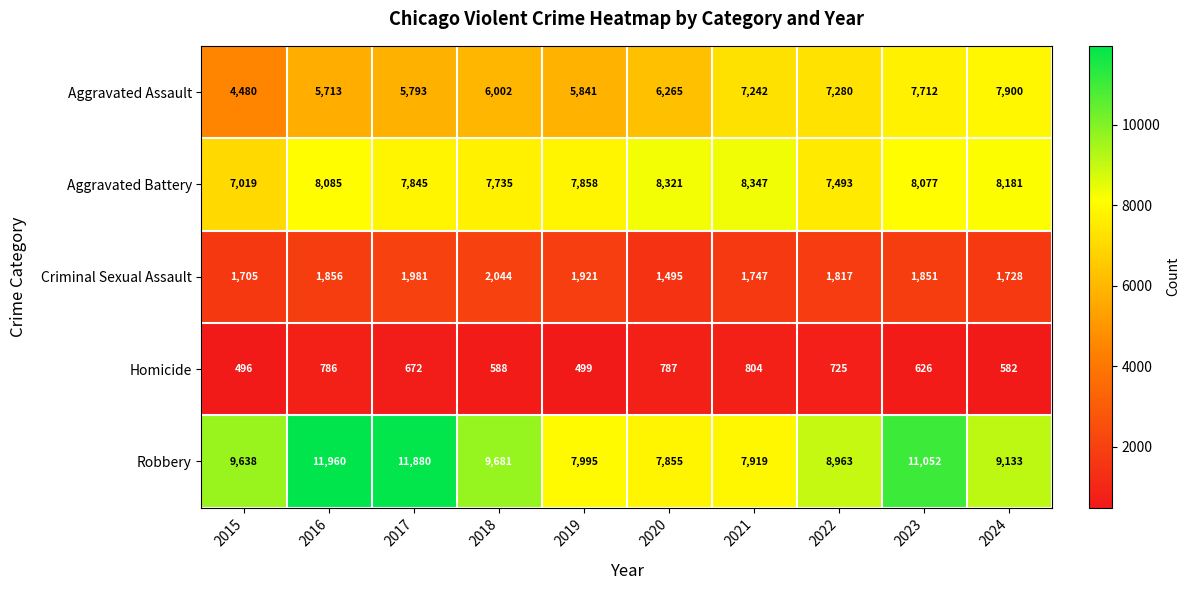

Is it true that Aggravated Assault equals 7280 at 2022?

True